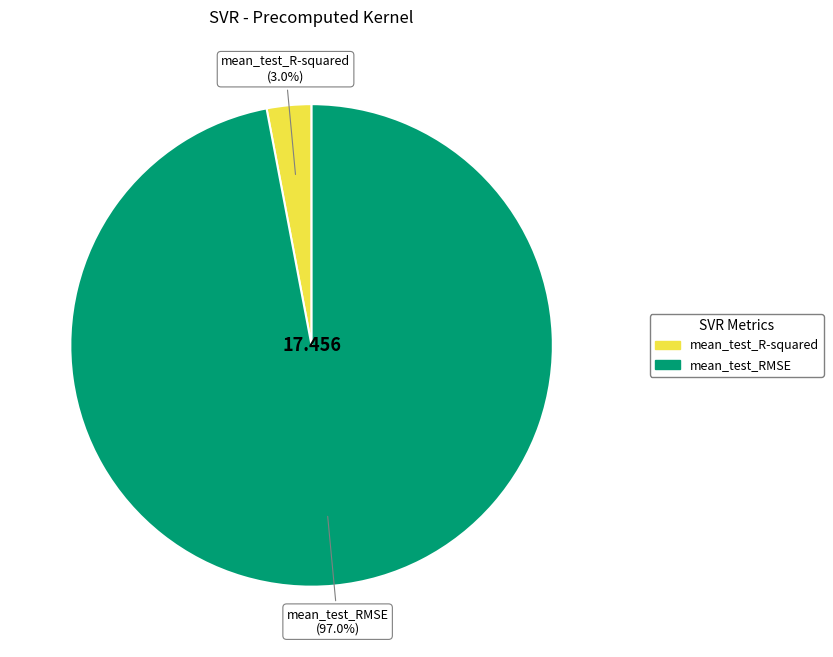

To the nearest percent, what is the difference between the largest and smallest slice percentages?

94%